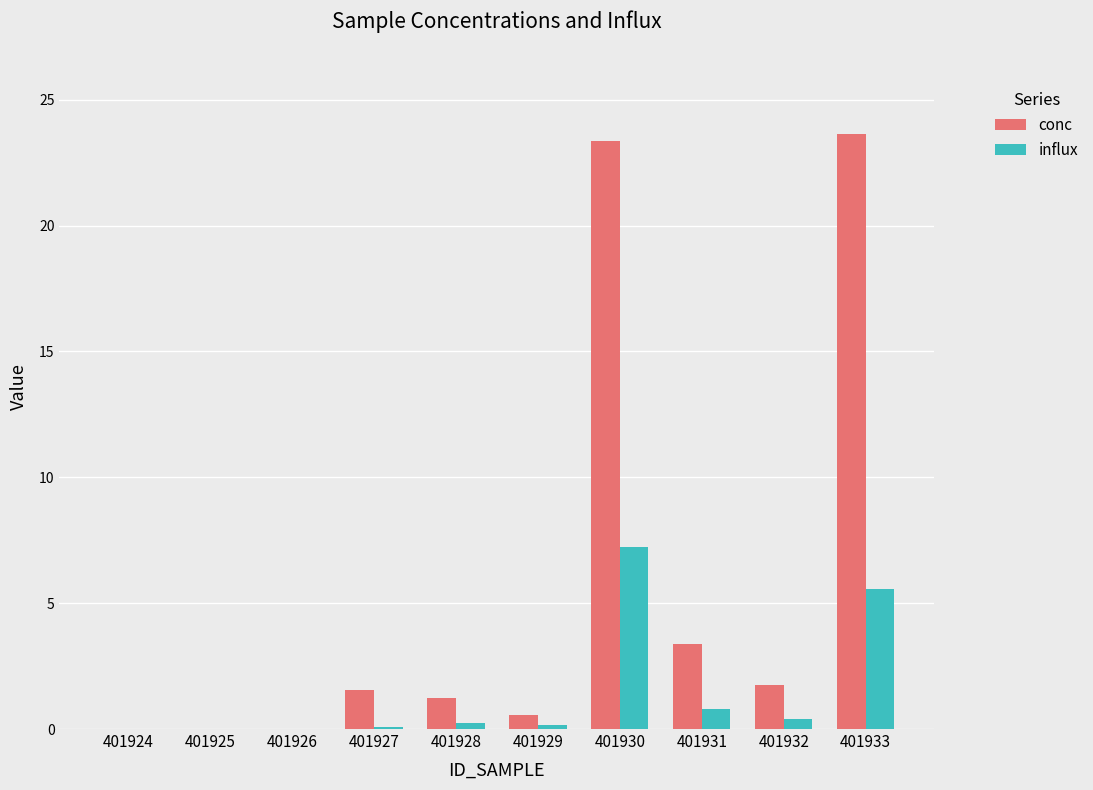

At which category is the sum across all series the highest?

401930